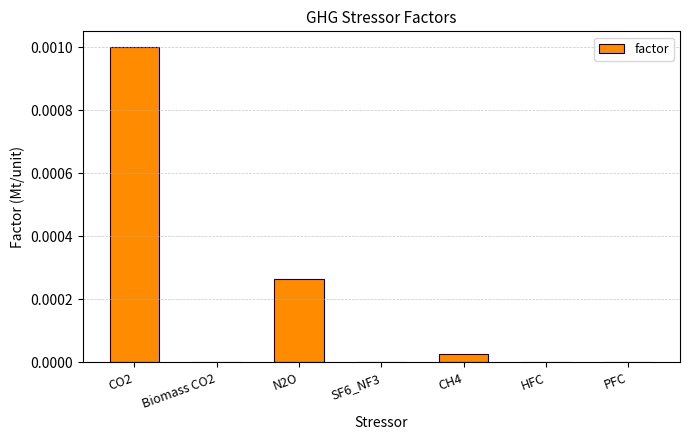

How many data points does each series have?

7